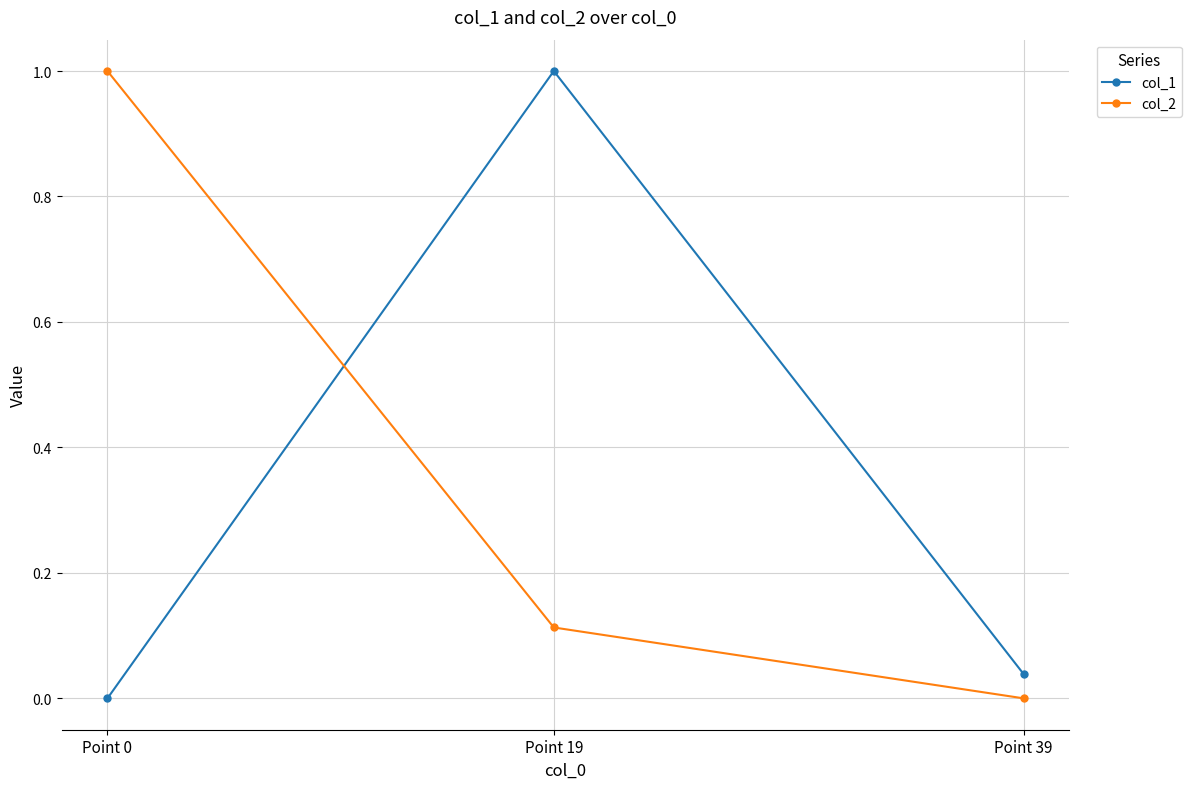

What is the highest value of the col_1 series?

1.0